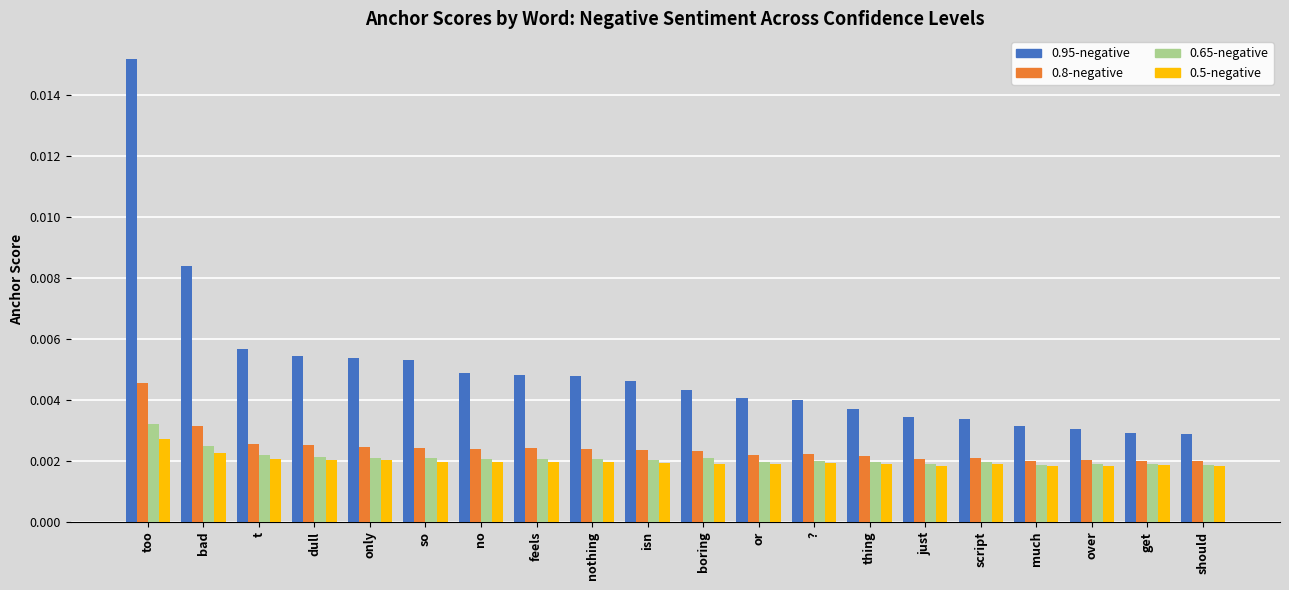

At how many categories does at least one series exceed 0?

20